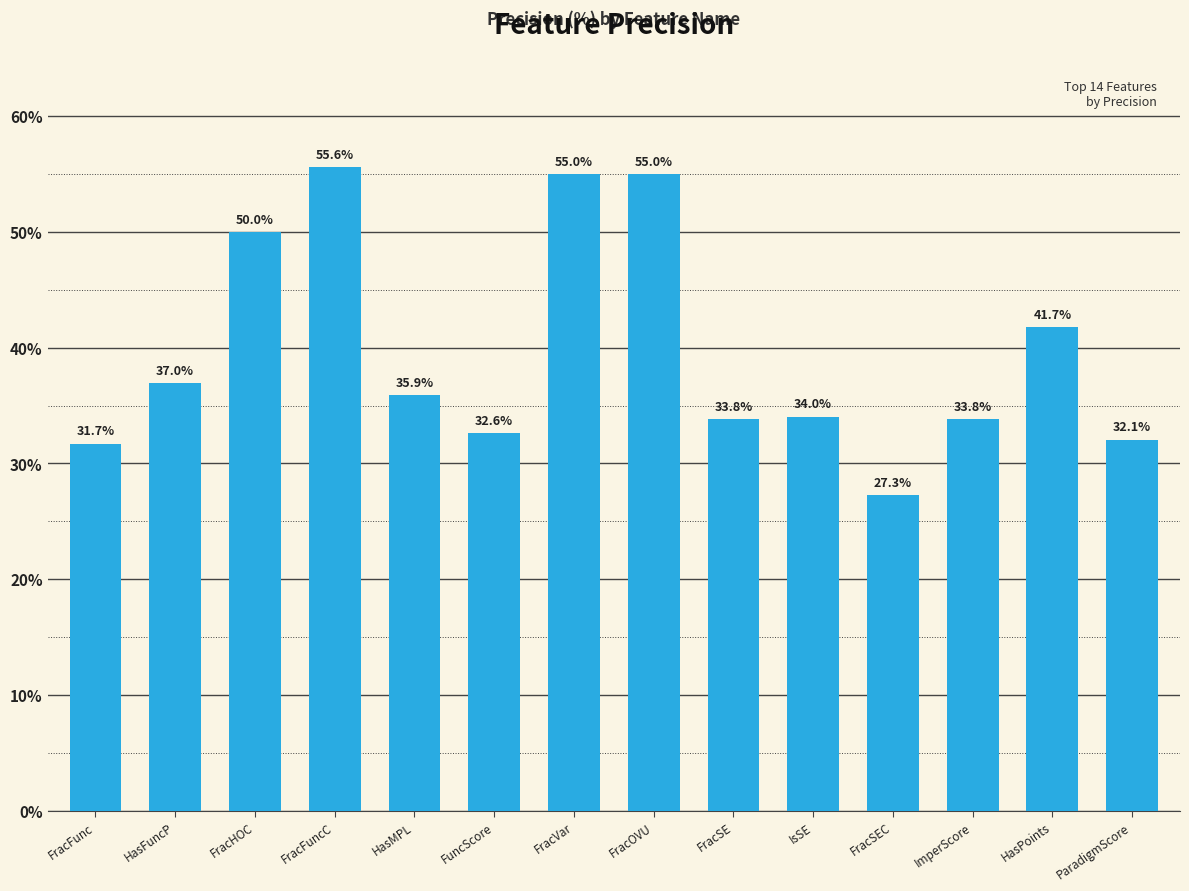

Between ImperScore and FracHOC, which is larger?

FracHOC